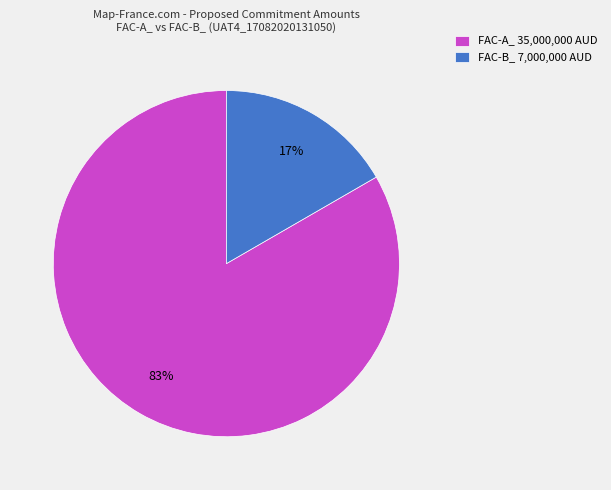

Between FAC-B_ 7,000,000 AUD and FAC-A_ 35,000,000 AUD, which is larger?

FAC-A_ 35,000,000 AUD